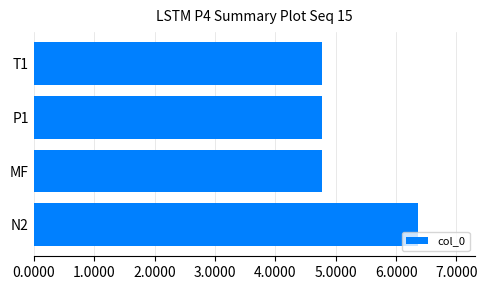

Does the chart contain any negative values?

No